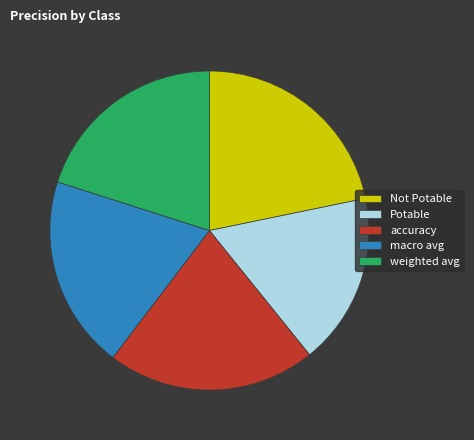

How many slices are in this pie chart?

5